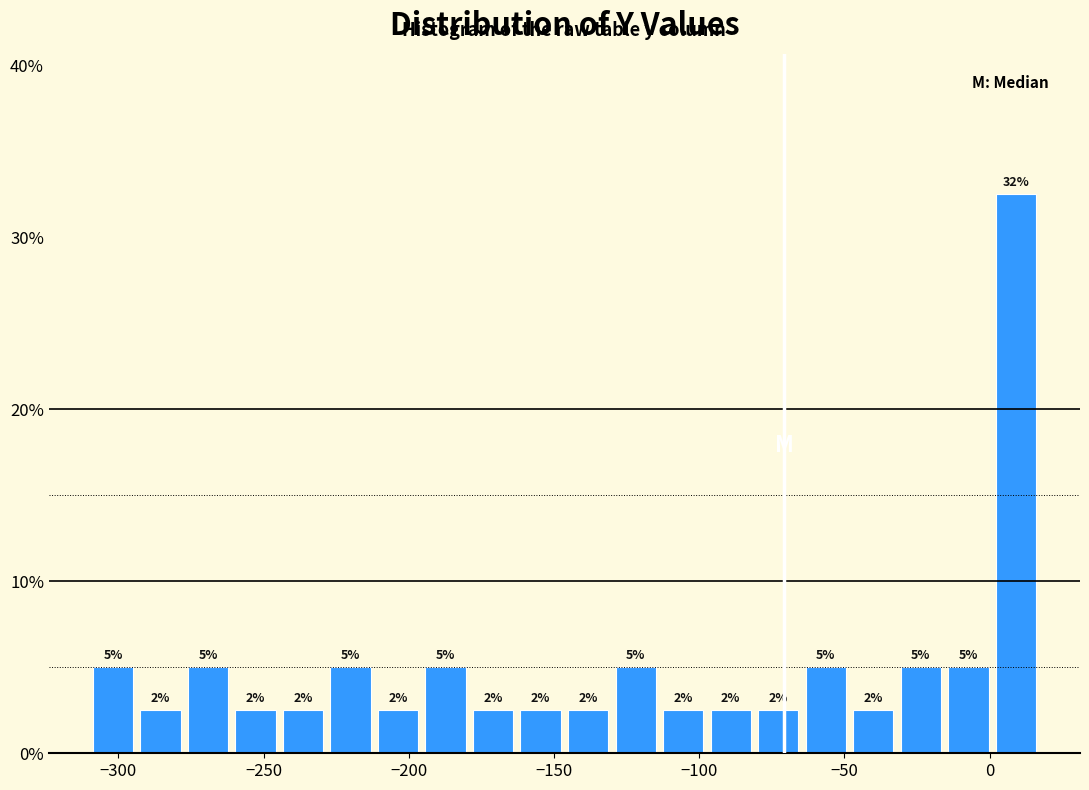

Read against the x-axis, roughly where is the centre of the tallest bar?

10